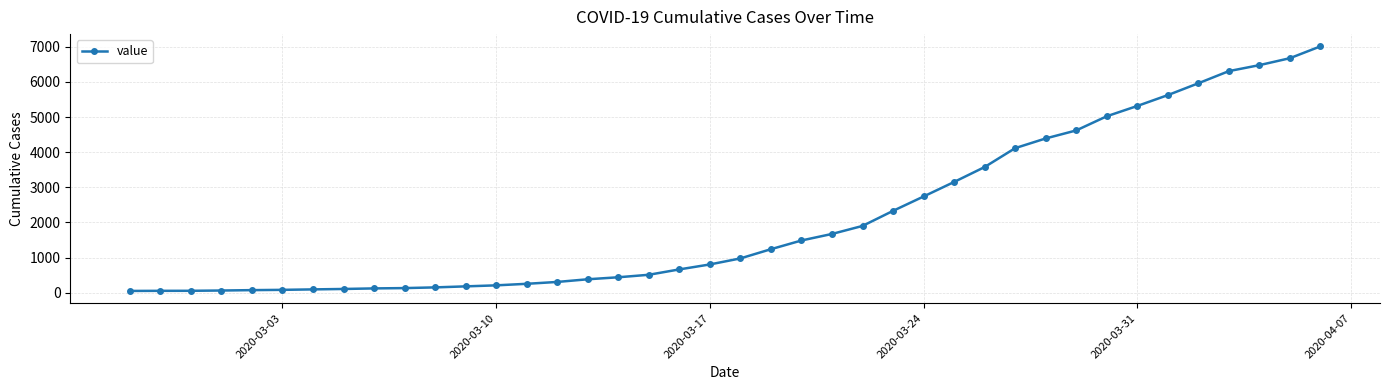

What is the difference between the maximum and minimum values?

6961